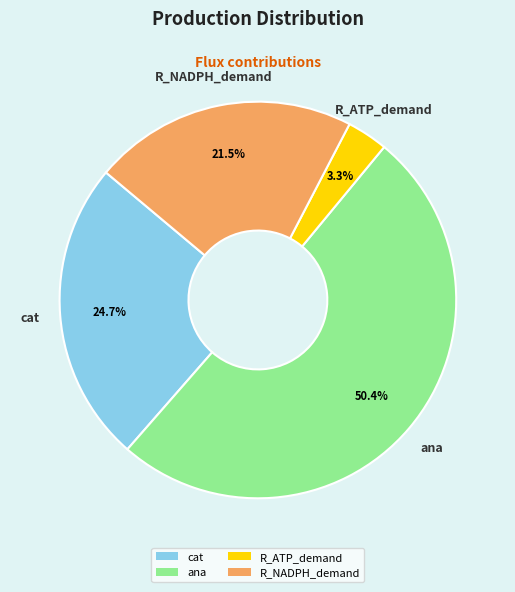

Is it true that cat is 16% of the pie?

False